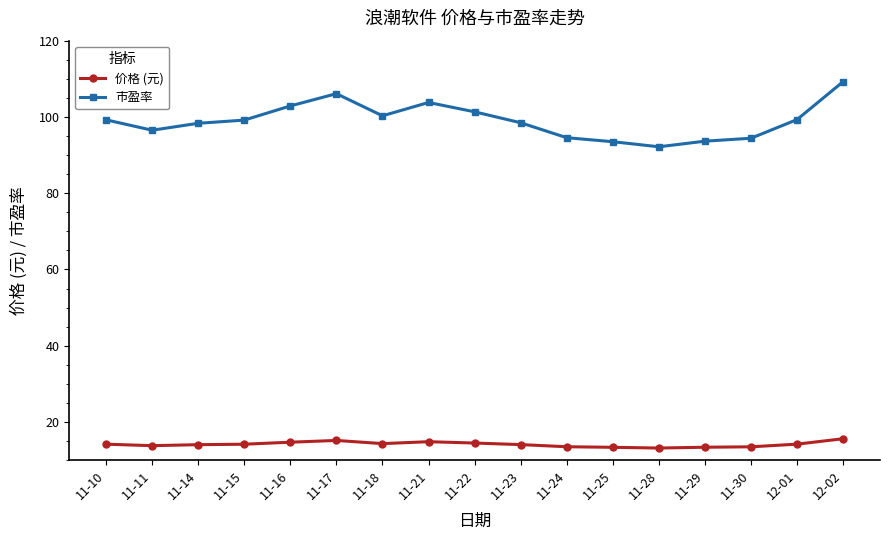

What is the label of the 17th point from the right?

11-10